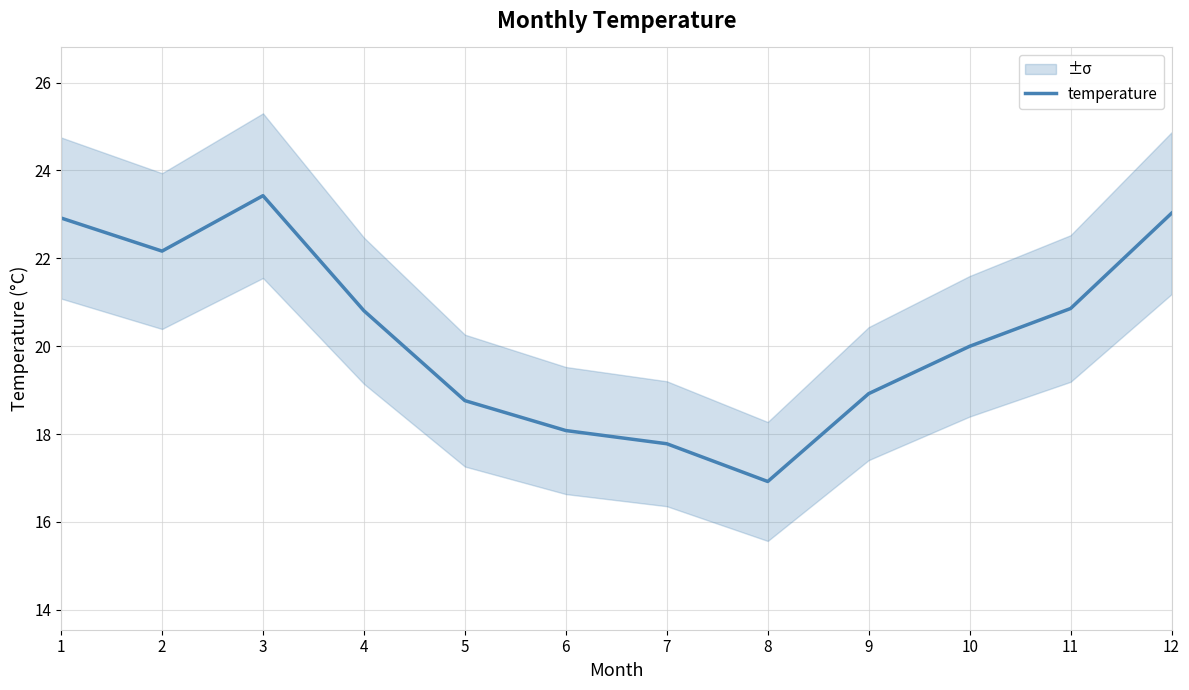

What is the value of the 12th point from the left?

23.0